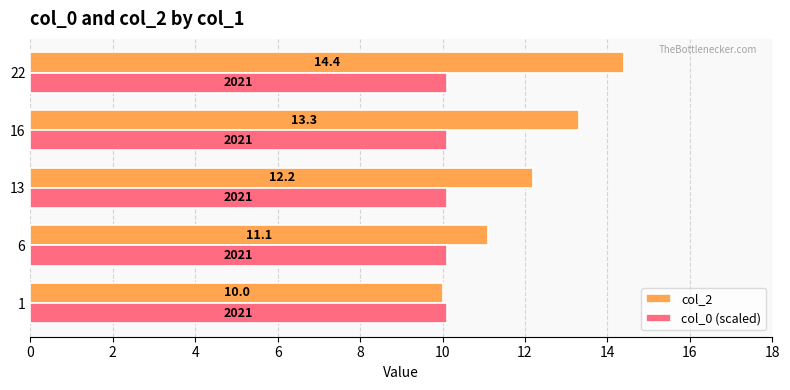

At which category is the sum across all series the highest?

22